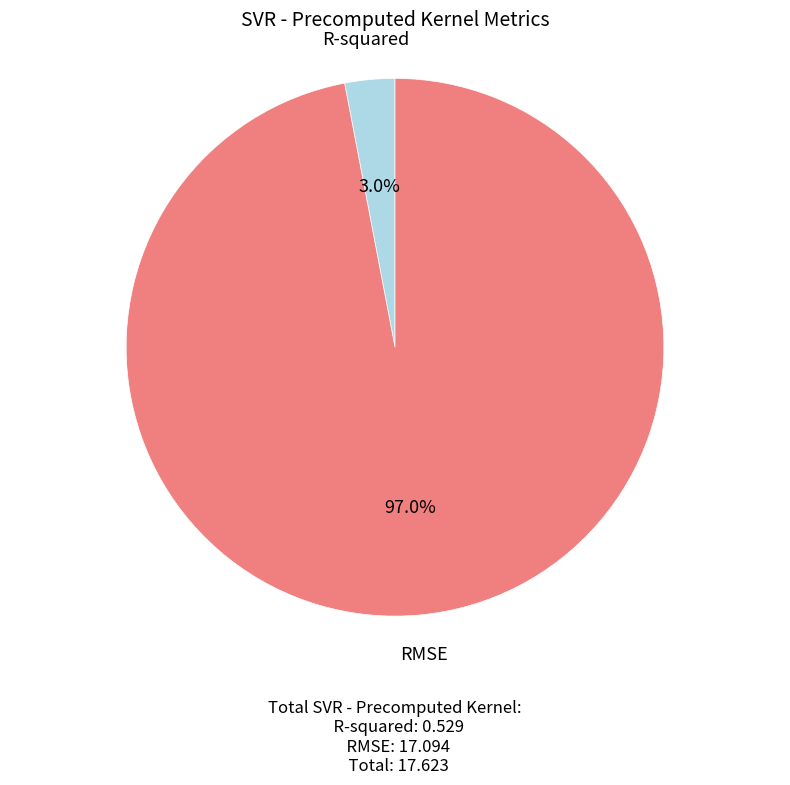

How many slices are in this pie chart?

2